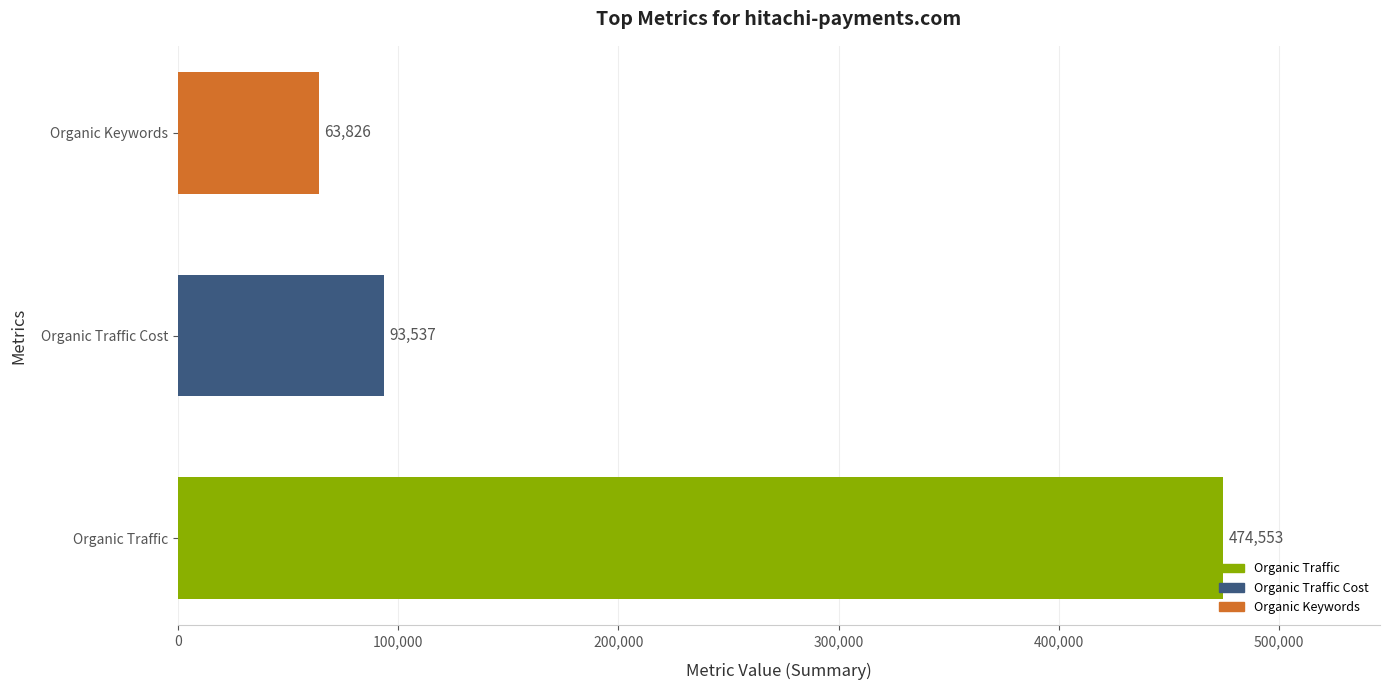

Reading top to bottom, extract all data points from this chart.

63826	93537	474553